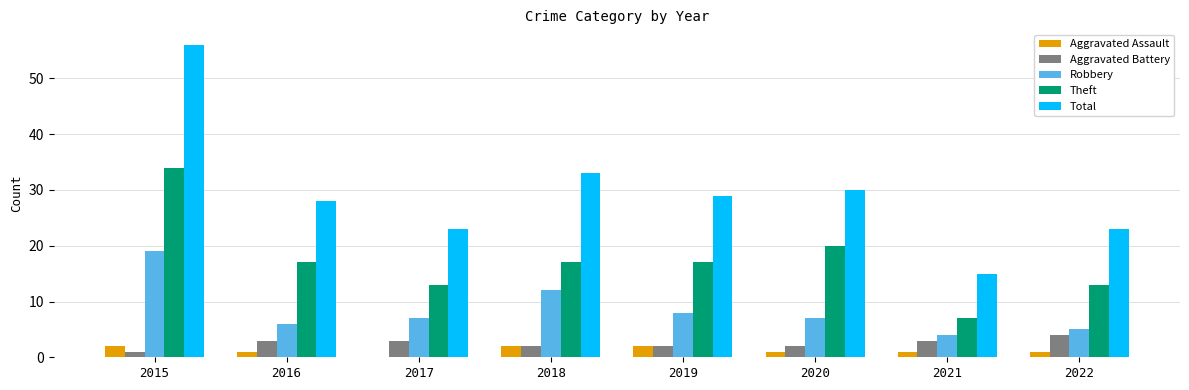

What is the sum of all Aggravated Assault values?

10